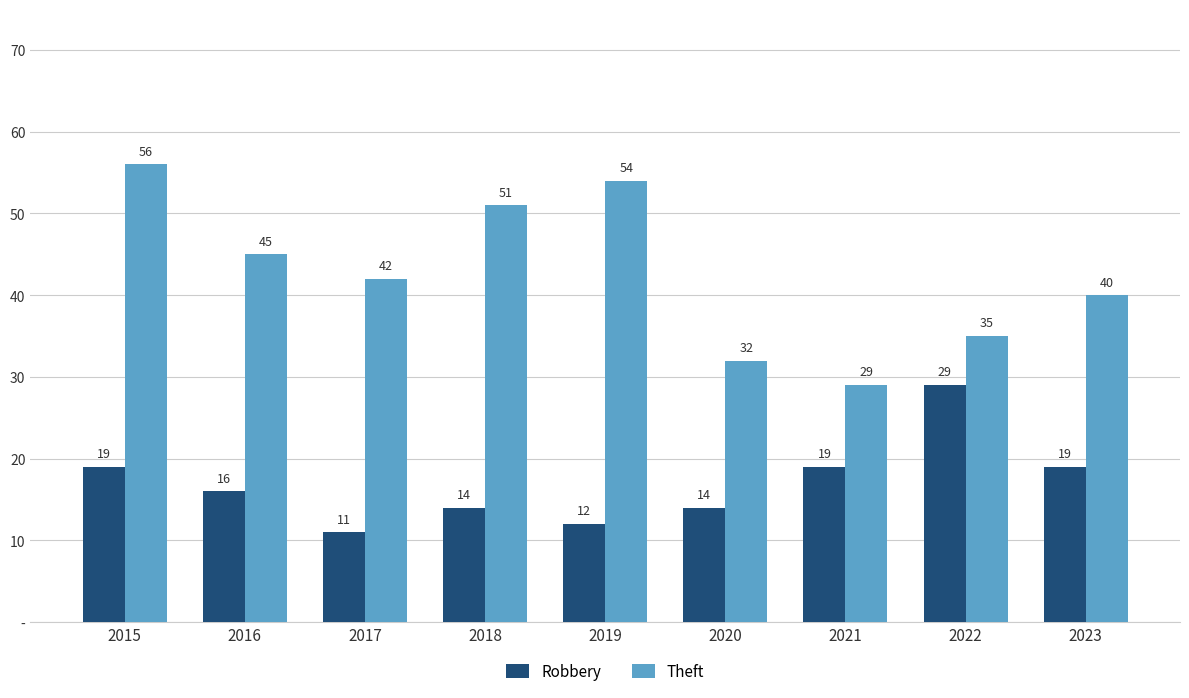

The Robbery series shows 12 at 2019. True or false?

True